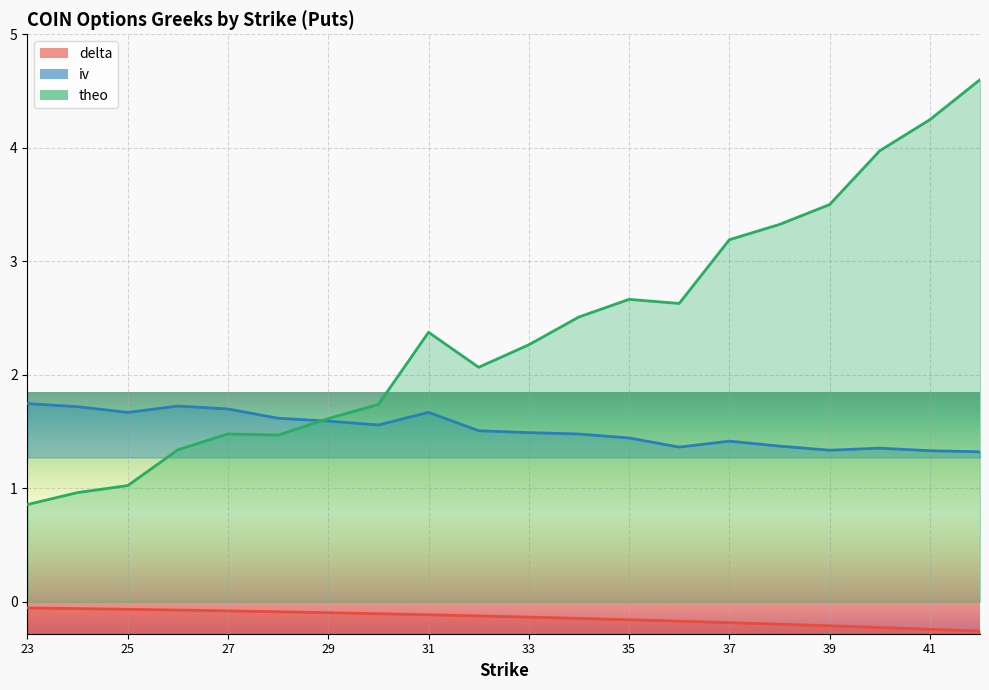

Where is iv nearest to the value 1?

42